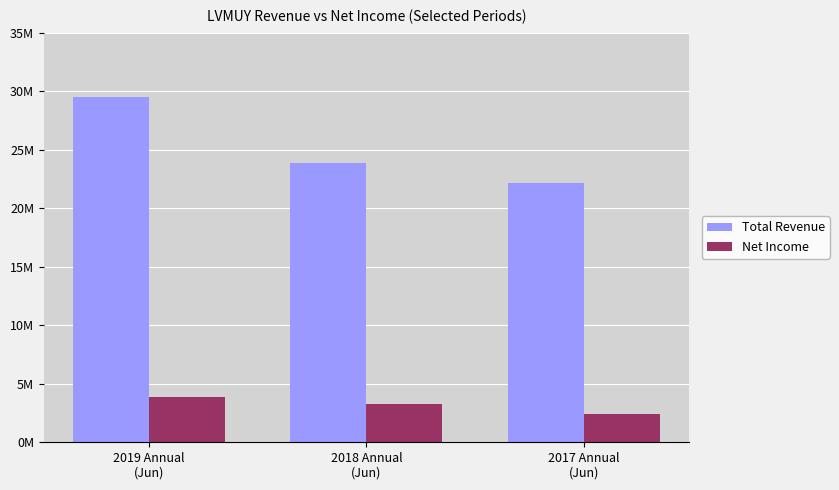

What is the spread (max minus min) of values at 2017 Annual
(Jun)?

19732400